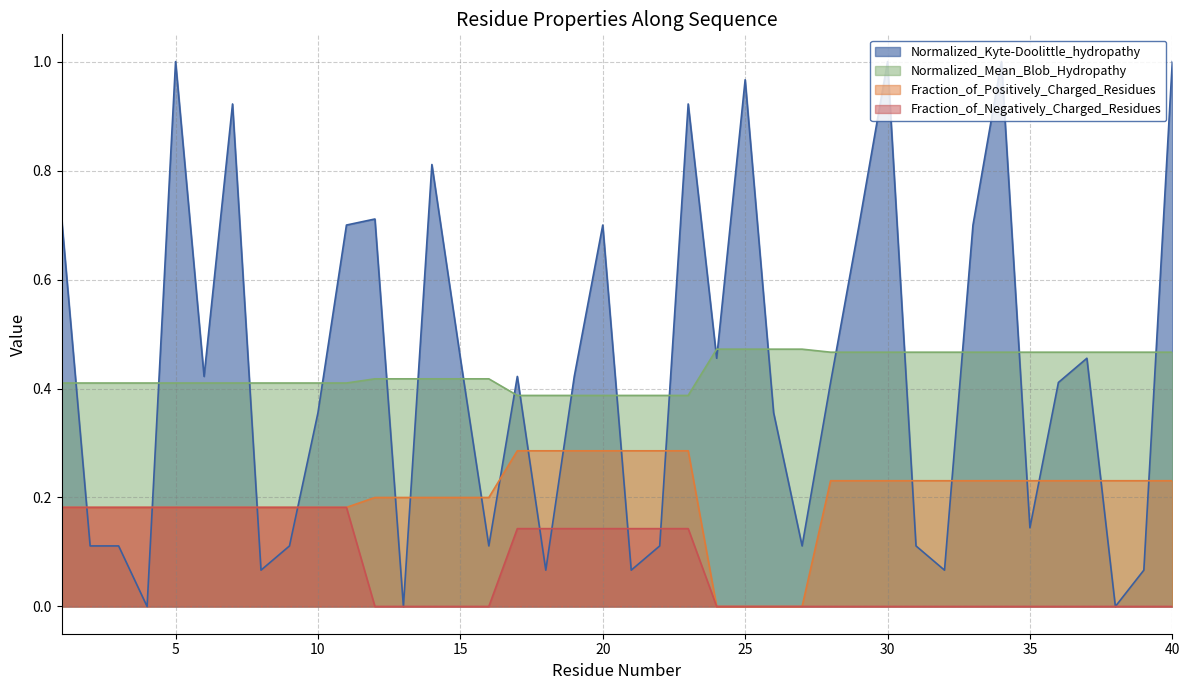

How many categories are shown in the chart?

40